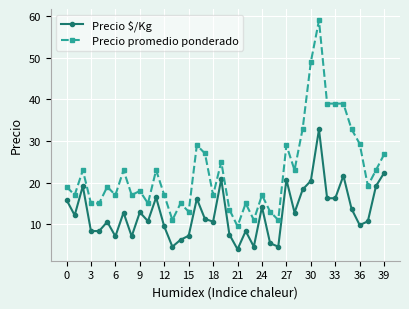

Which series has the largest total across all categories?

Precio promedio ponderado